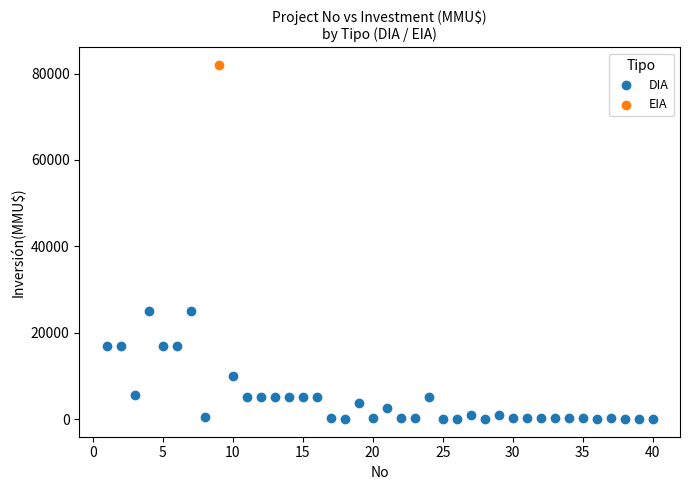

What are all the series names shown in the legend?

DIA, EIA